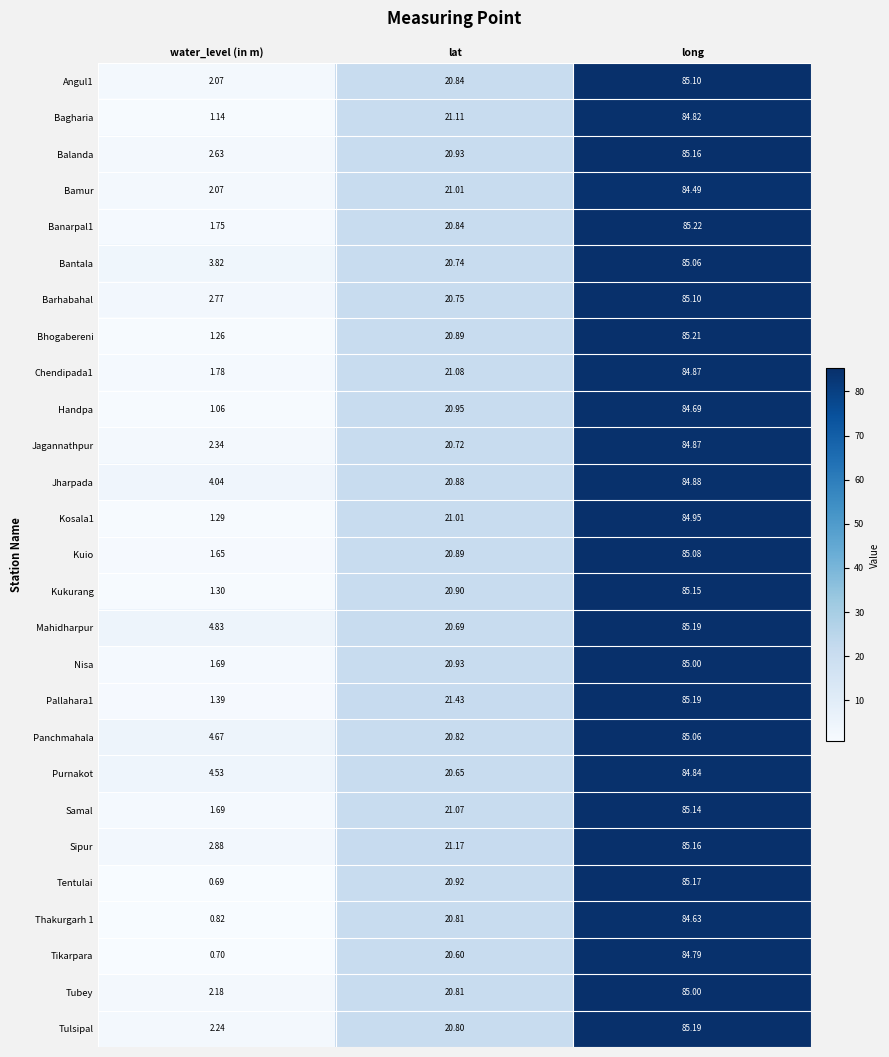

List the labels in order of Bagharia value, largest first.

long, lat, water_level (in m)